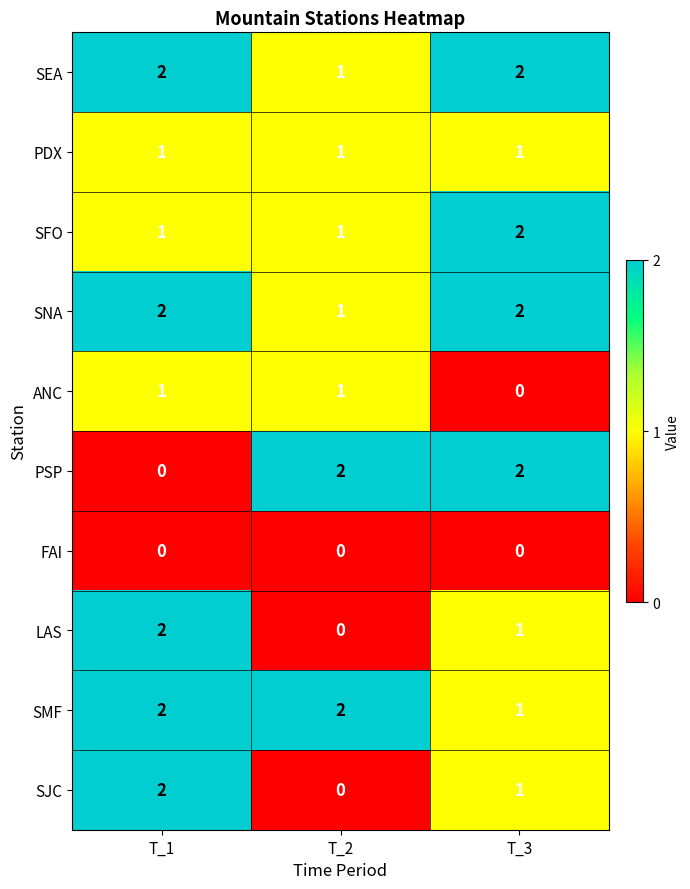

How many SEA values are between 1 and 2?

3